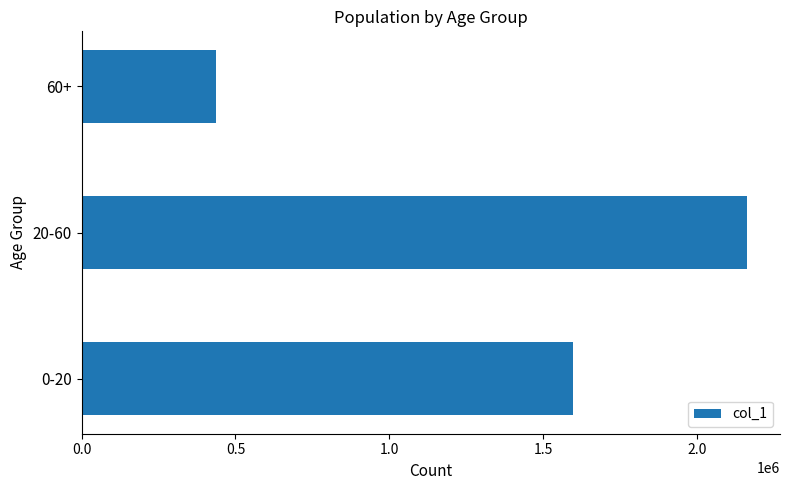

What is the difference between the maximum and second lowest values?

563131